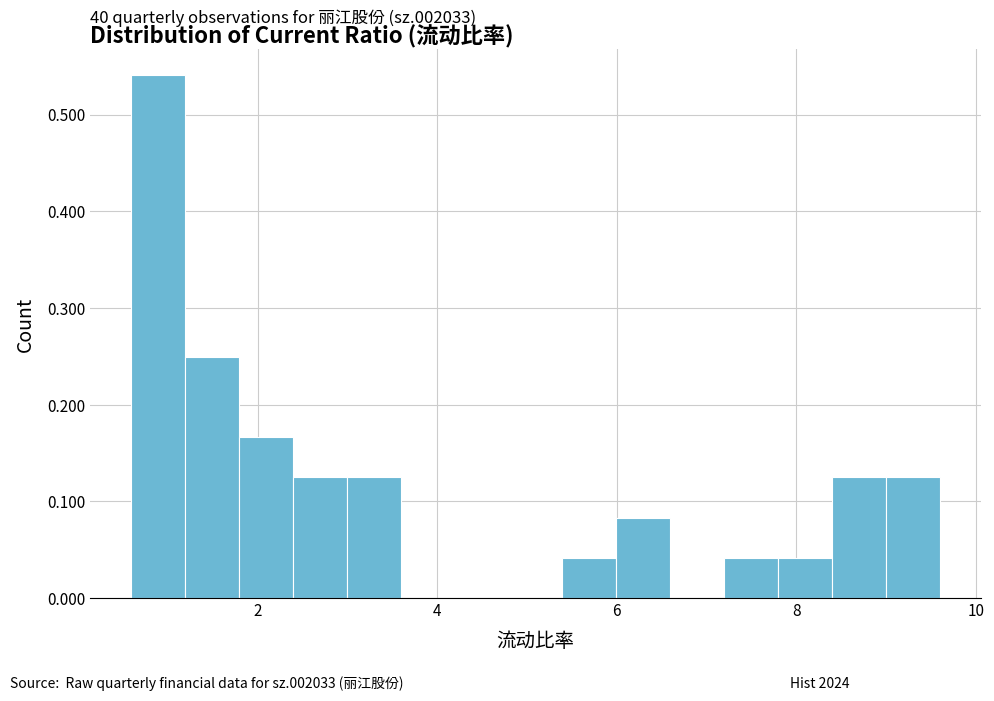

Read against the x-axis, roughly where is the centre of the tallest bar?

0.8